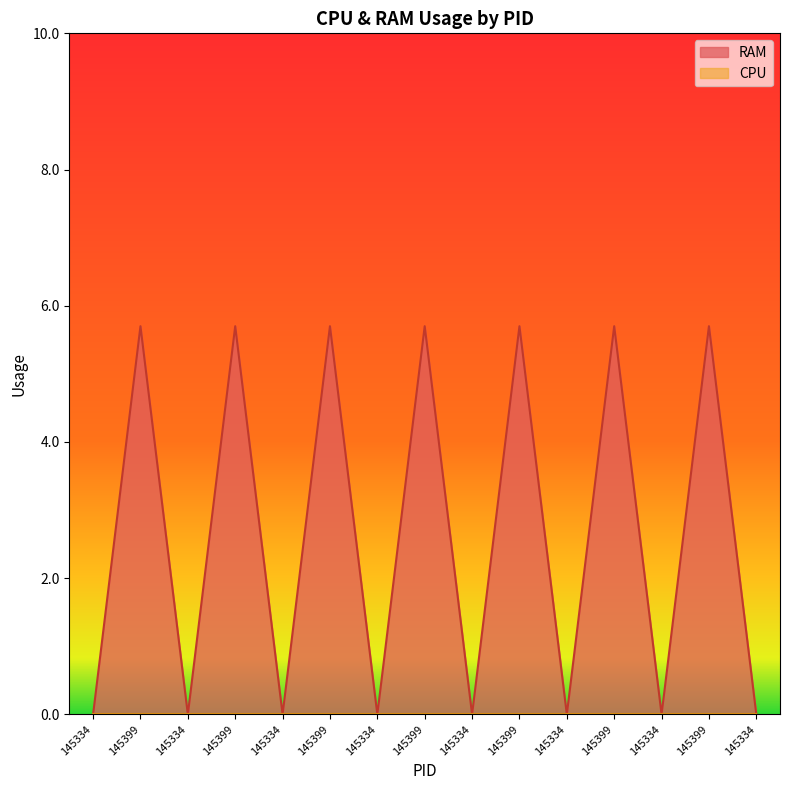

Between 145399 and 145334, which is larger?

145399